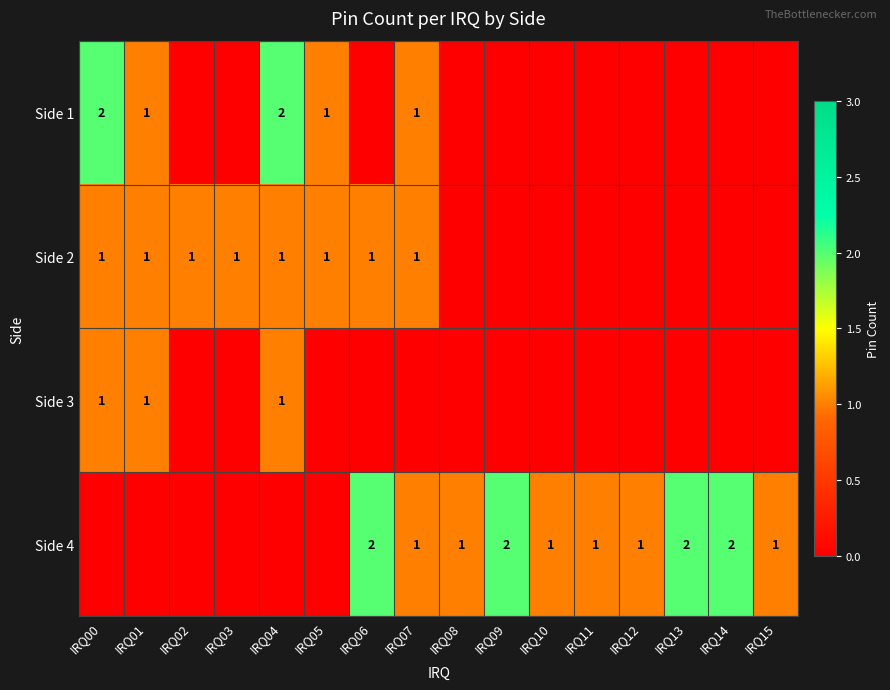

The value of Side 2 at IRQ01 is 1. True or false?

True